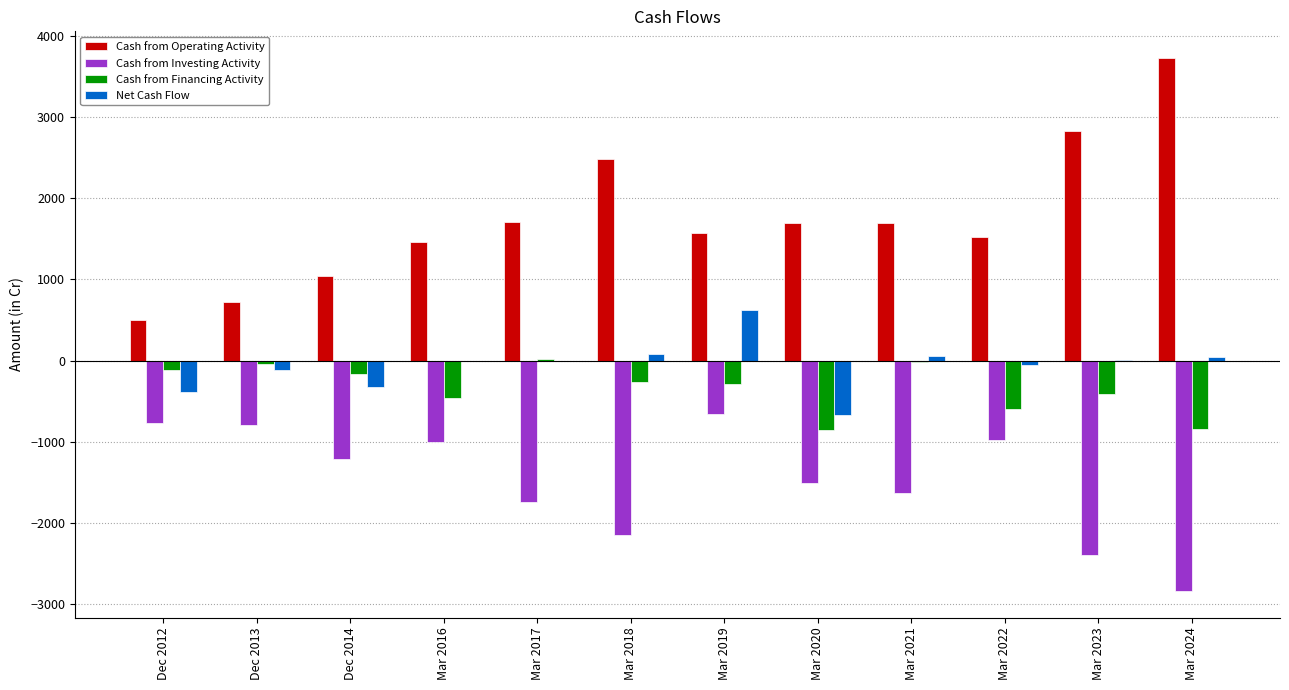

At which category is the sum across all series the highest?

Mar 2019